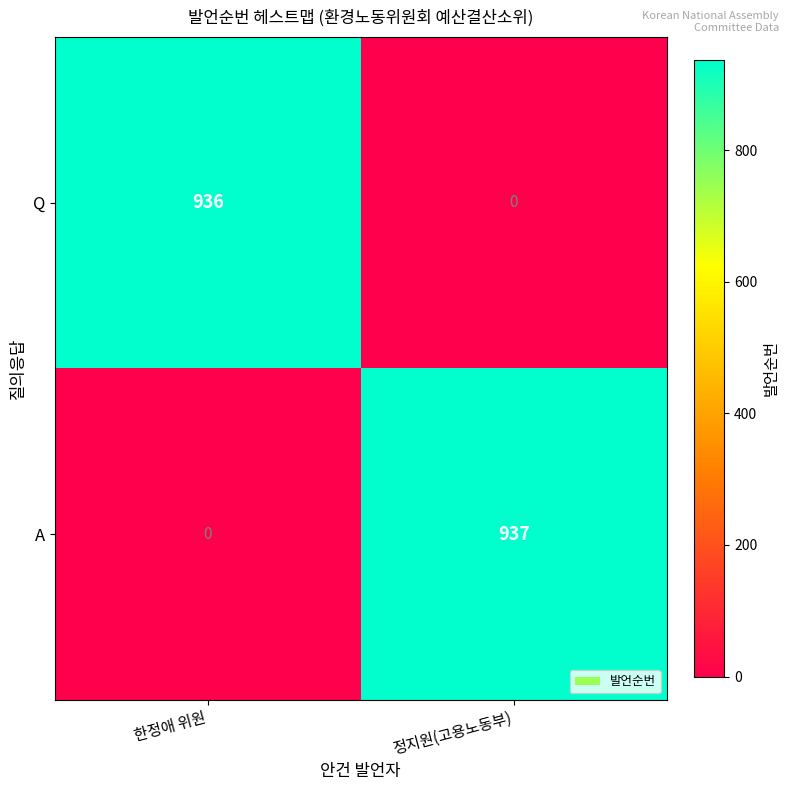

At how many categories does at least one series exceed 76?

2